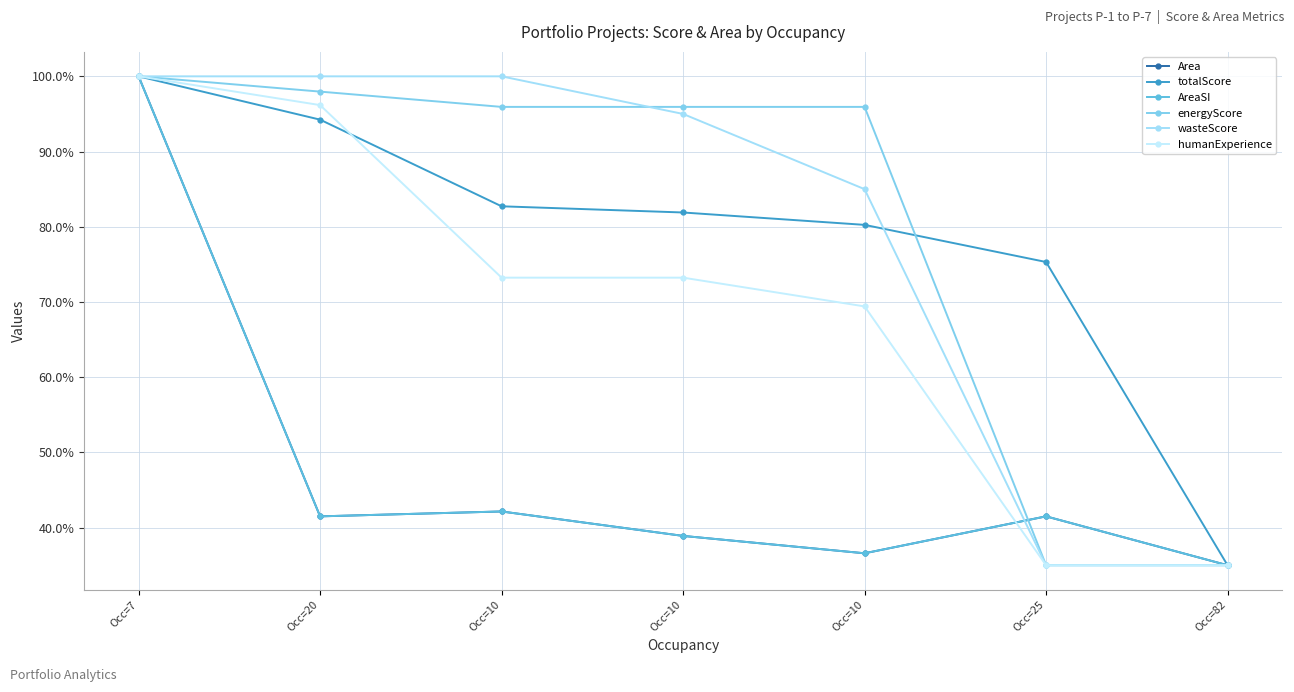

True or false: wasteScore has a value of 100.0 at Occ=7.

True